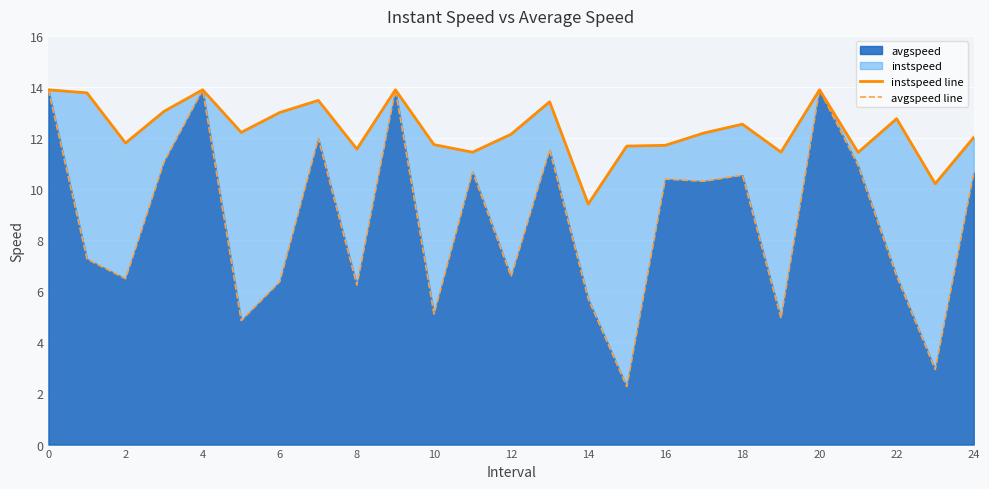

Which series has the largest total across all categories?

instspeed line